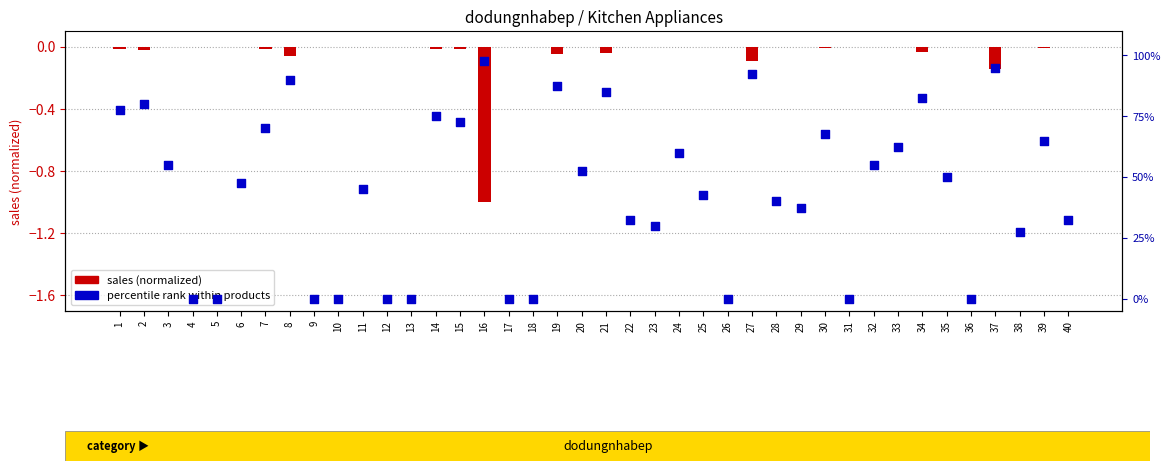

Which series contains the lowest Y value?

sales (normalized)